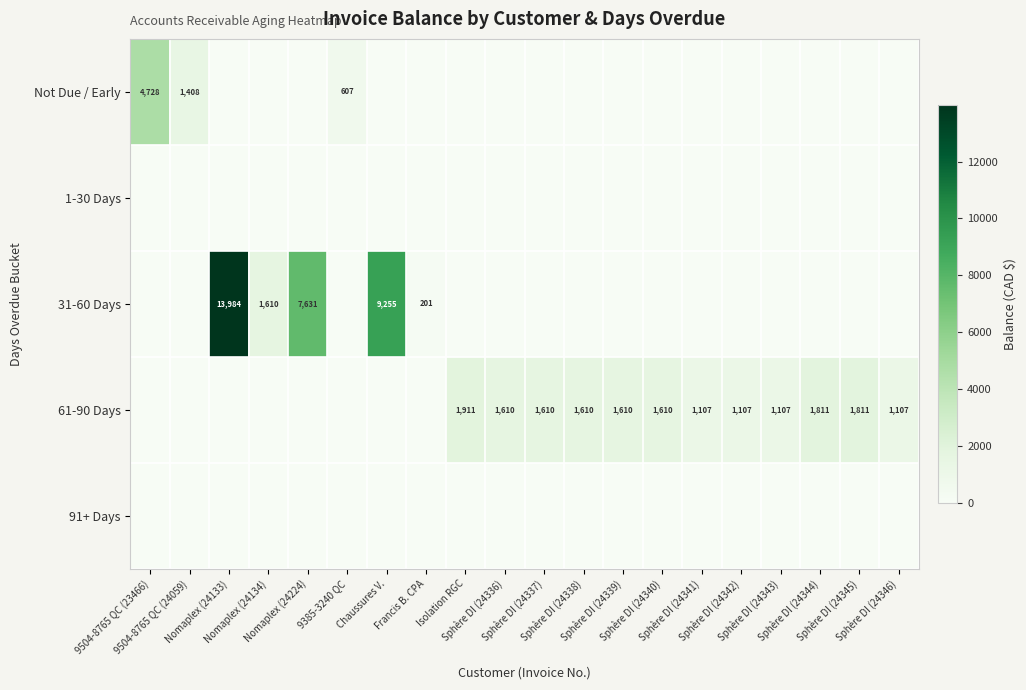

Which series has the largest range (max minus min)?

31-60 Days